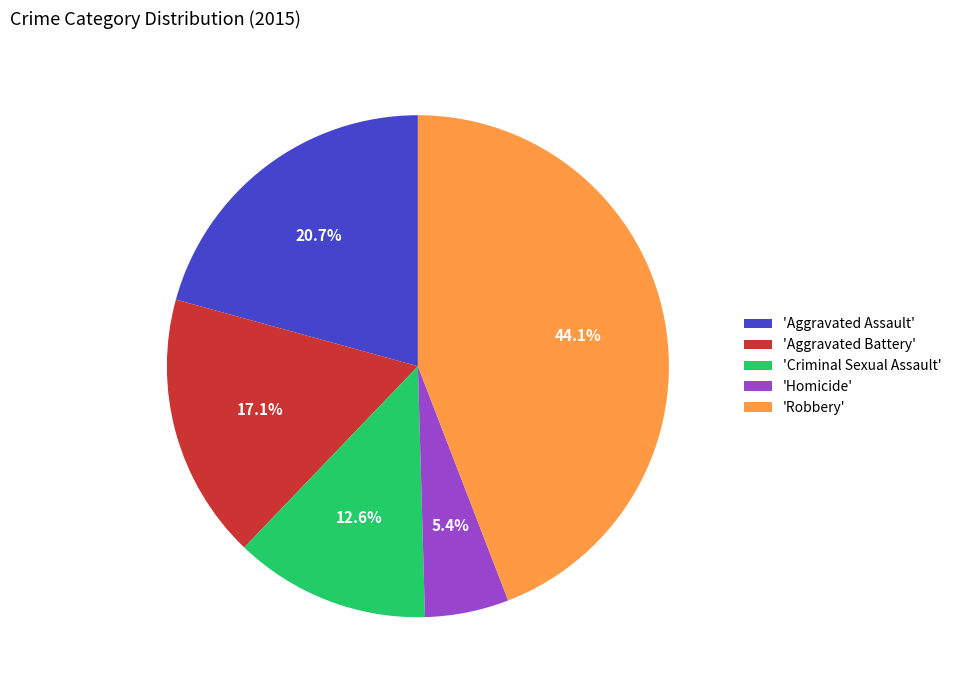

Is 'Robbery' the majority of the pie?

No